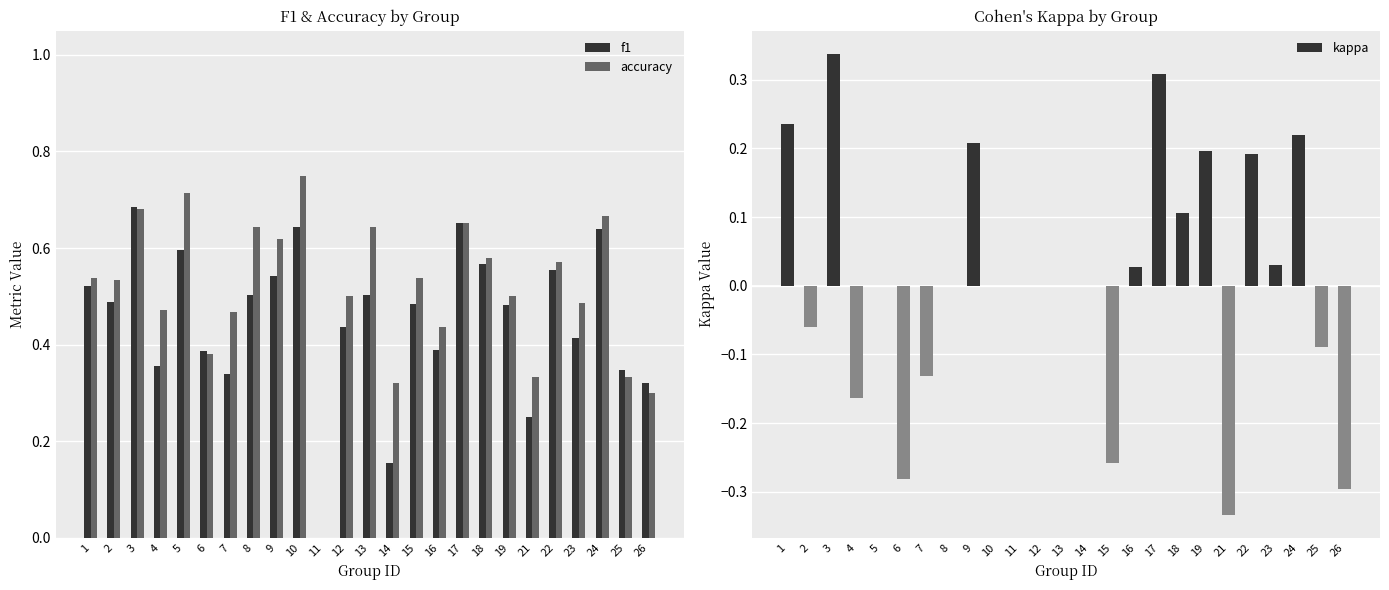

Between 5 and 16, which is larger?

5